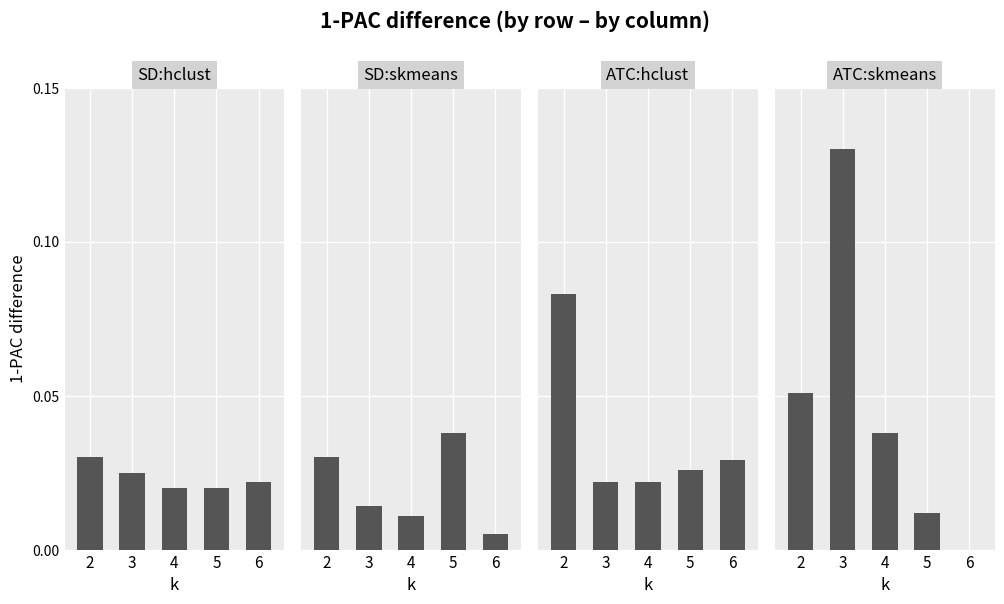

What are all the series names shown in the legend?

SD:hclust, SD:skmeans, ATC:hclust, ATC:skmeans